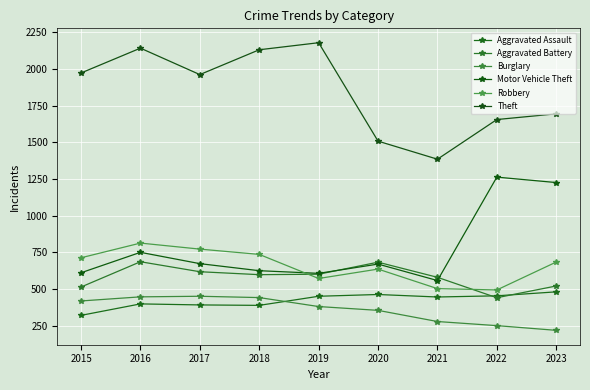

What is the difference between the maximum and minimum values in the Aggravated Assault series?

160